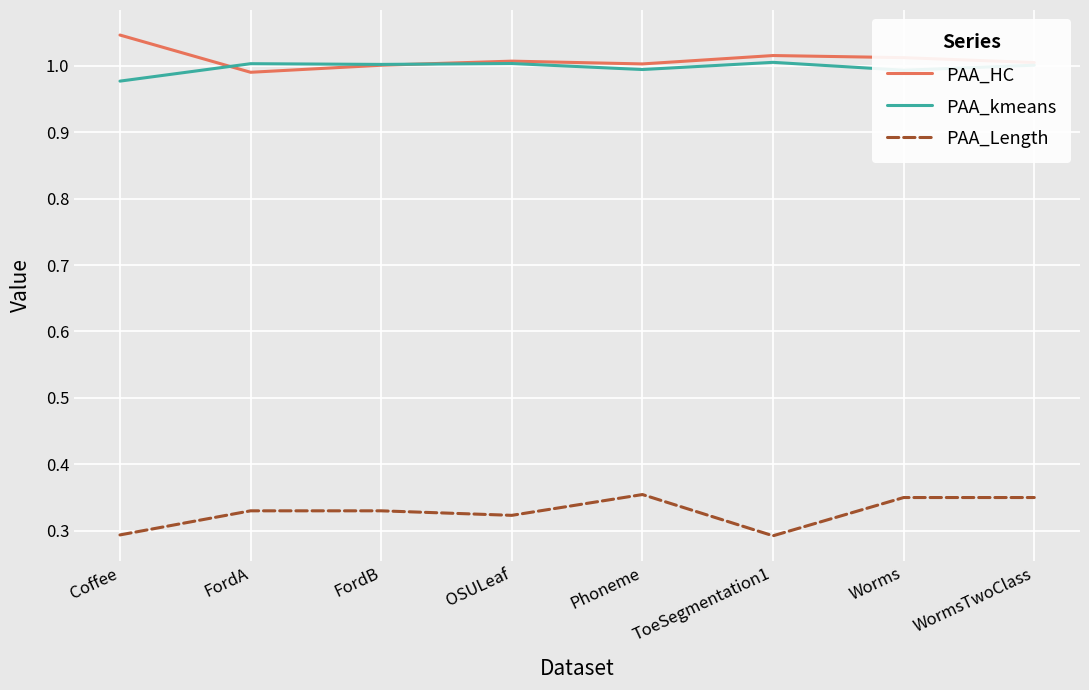

Which category has the highest value across all series?

Coffee